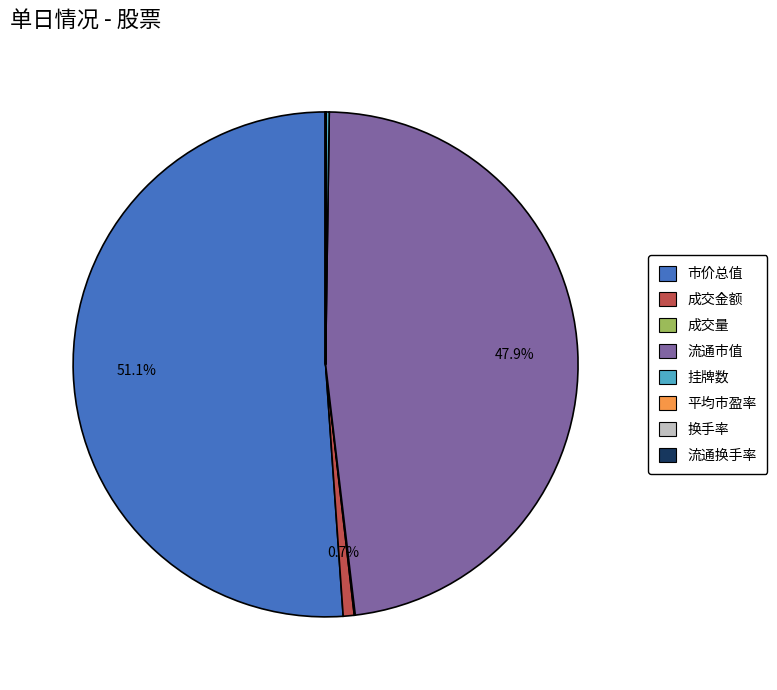

Does any single category account for the majority?

Yes